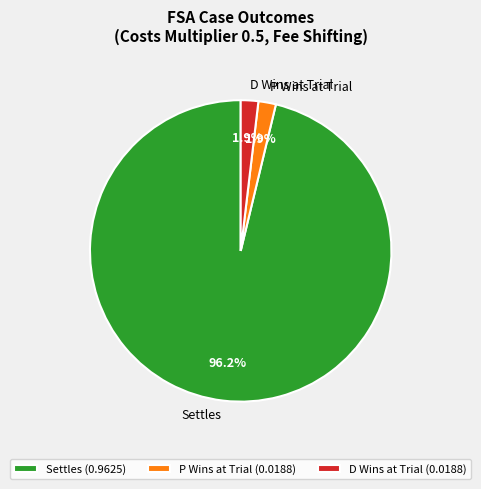

To the nearest percent, what is the difference between the largest and smallest slice percentages?

94%